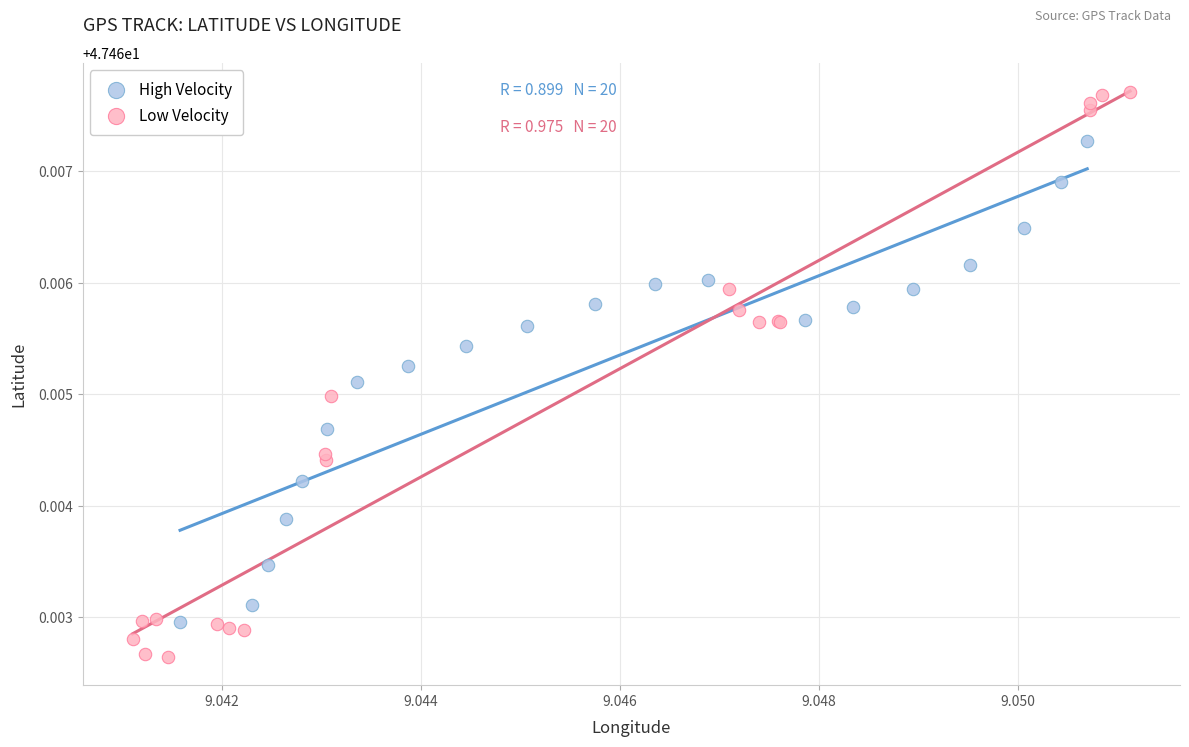

Which series has the widest spread of Y values?

Low Velocity